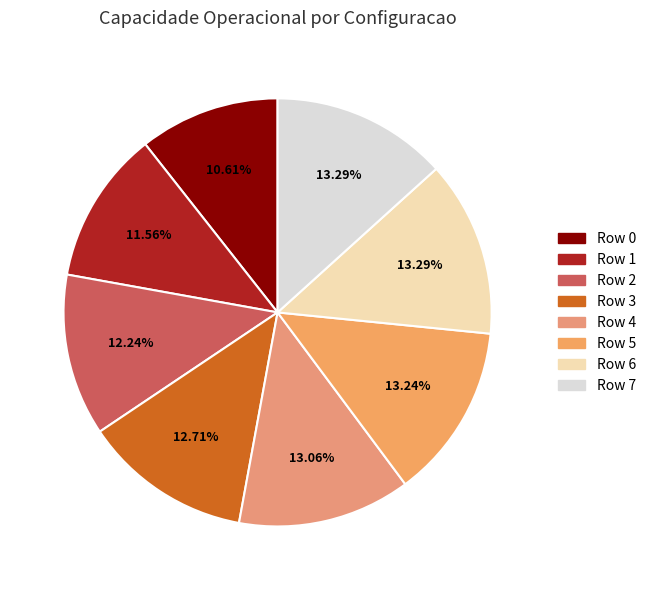

To the nearest percent, what is the average slice percentage?

12%